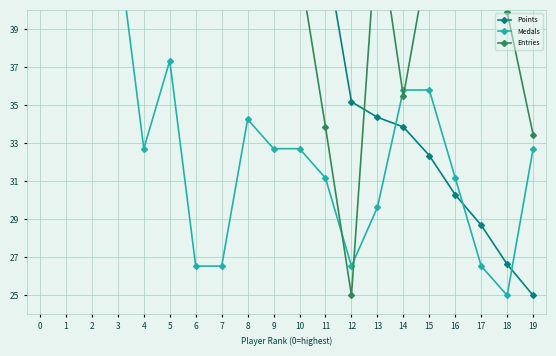

The Points series shows 71.7 at 4. True or false?

False